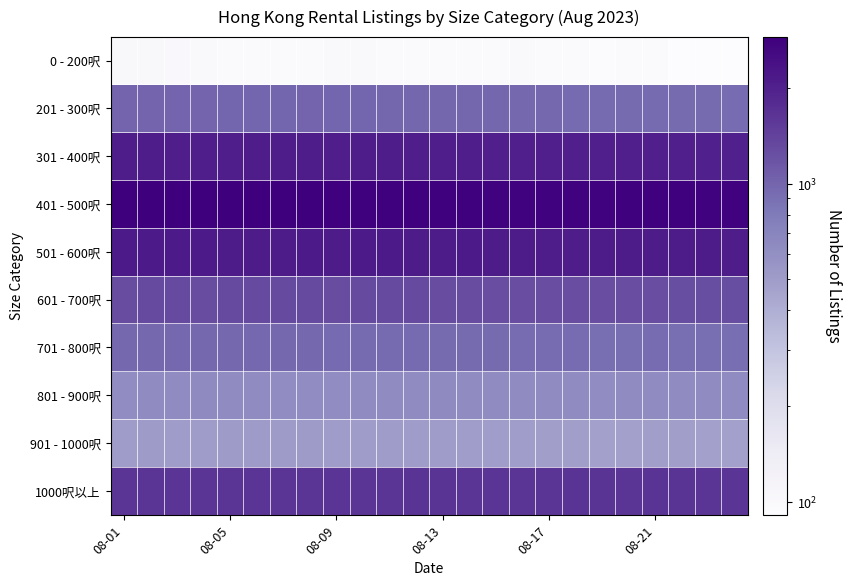

Reading left to right, list all the values displayed in this chart.

0 - 200呎: 104	103	101	100	96	95	97	97	98	99	97	95	95	97	97	99	95	95	94	96	95	92	91	91
201 - 300呎: 1000	1006	1000	998	991	994	993	1001	985	989	980	978	974	976	972	963	959	957	956	943	945	942	939	926
301 - 400呎: 2075	2078	2066	2062	2064	2083	2083	2072	2056	2078	2071	2060	2060	2062	2037	2027	2025	2037	2034	2035	2019	2020	2011	1993
401 - 500呎: 2898	2903	2886	2866	2868	2881	2875	2868	2844	2853	2850	2842	2832	2838	2825	2808	2809	2825	2825	2842	2846	2836	2825	2814
501 - 600呎: 2153	2154	2147	2131	2117	2122	2126	2128	2121	2137	2136	2124	2121	2134	2115	2100	2082	2092	2104	2121	2120	2119	2120	2098
601 - 700呎: 1286	1291	1290	1284	1292	1302	1300	1294	1289	1294	1298	1295	1287	1286	1271	1268	1257	1266	1257	1266	1259	1248	1243	1241
701 - 800呎: 961	960	966	969	969	963	963	962	952	954	956	955	940	933	932	922	923	924	919	919	923	917	914	915
801 - 900呎: 618	624	624	631	629	625	618	620	616	624	623	628	631	629	628	625	623	622	621	622	622	623	627	627
901 - 1000呎: 500	502	500	499	504	502	504	504	495	495	499	500	500	493	493	489	483	482	477	476	484	481	478	478
1000呎以上: 1605	1602	1603	1606	1613	1613	1614	1616	1612	1615	1614	1628	1623	1615	1614	1619	1620	1630	1624	1621	1625	1623	1622	1608